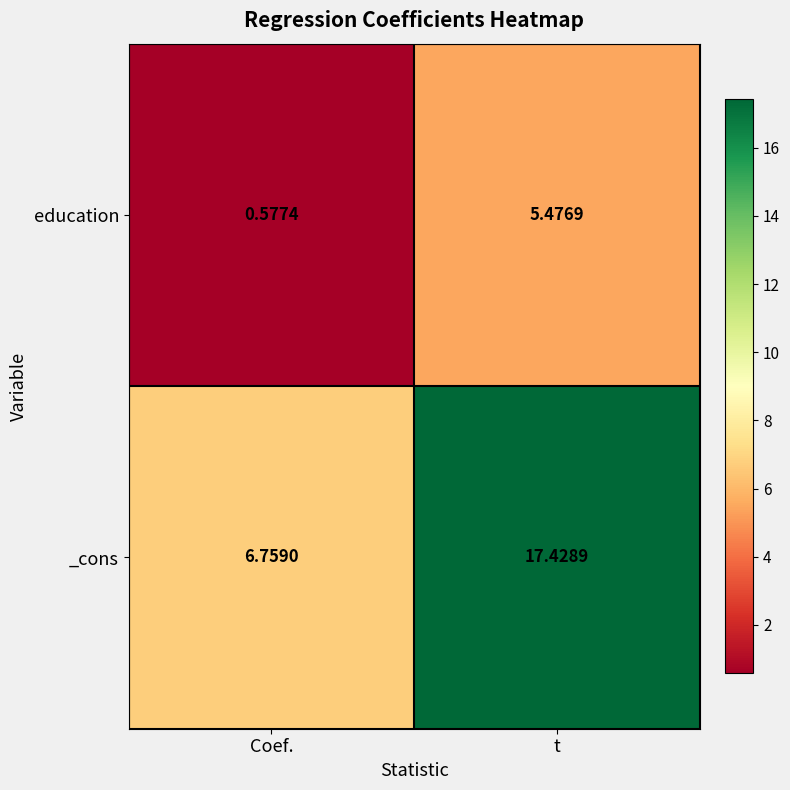

Where is education nearest to the value 3?

Coef.